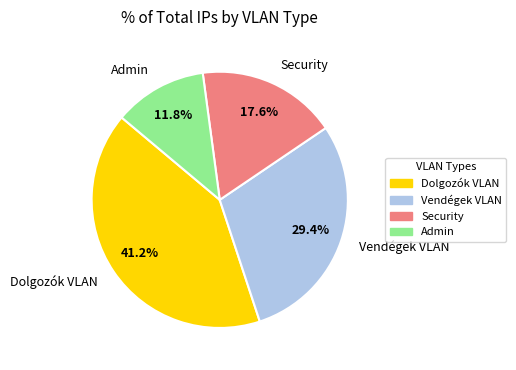

Rank the categories by value from lowest to highest.

Admin, Security, Vendégek VLAN, Dolgozók VLAN